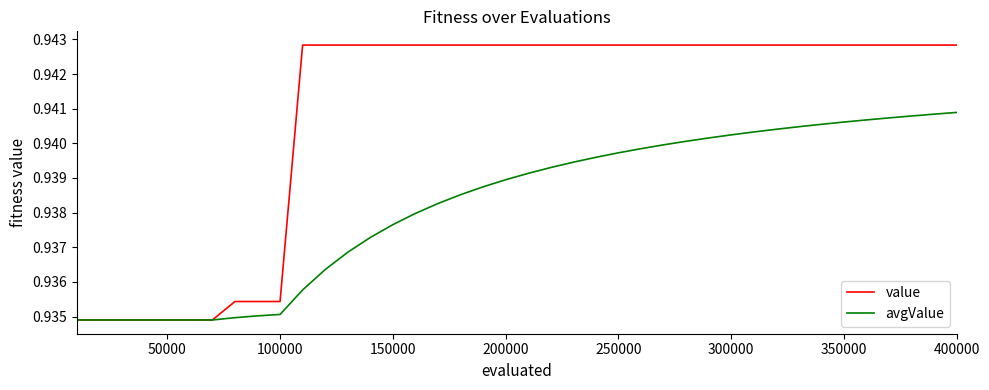

Which series has the largest total across all categories?

value